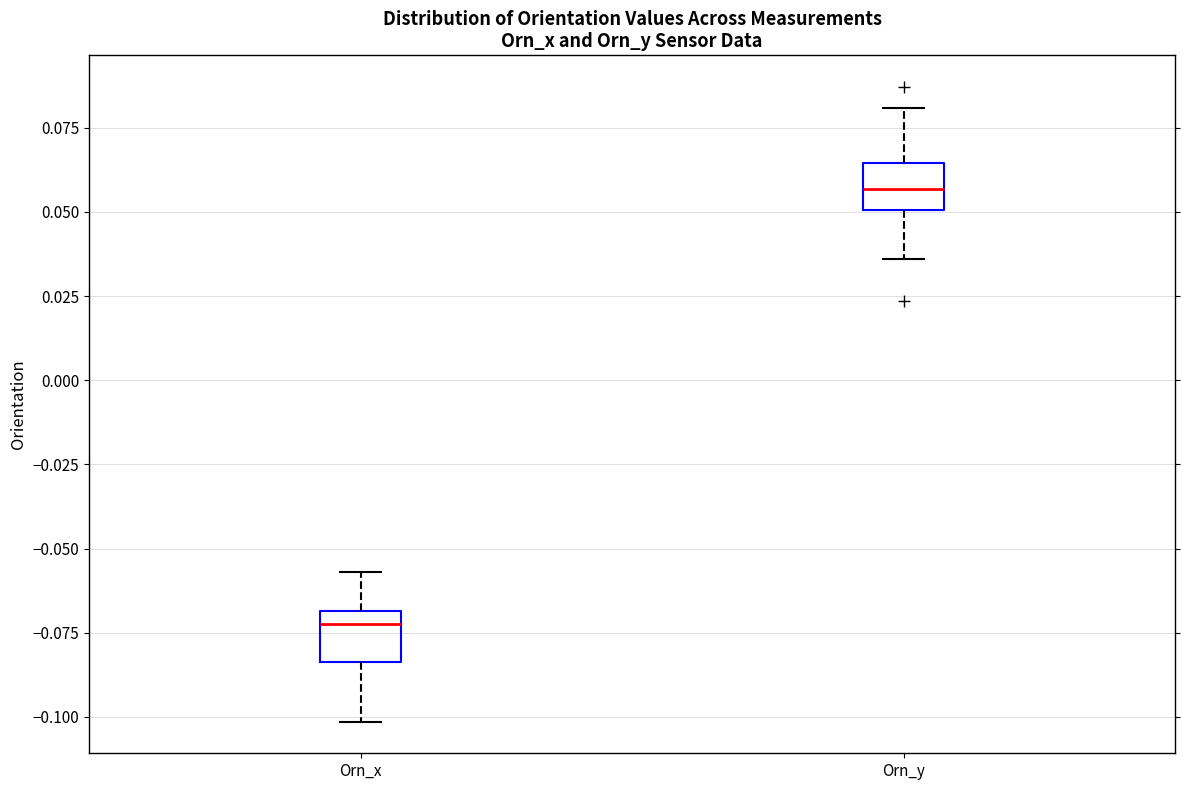

Reading left to right, transcribe this box plot: for each box, give where its median line is, the range the box spans, and where its two whiskers end, as read against the y-axis. The values are not printed on the chart, so give them approximately, as read against the axis.

Orn_x: median -0.075, box -0.085 to -0.070, whiskers -0.100 to -0.055
Orn_y: median 0.055, box 0.050 to 0.065, whiskers 0.035 to 0.080